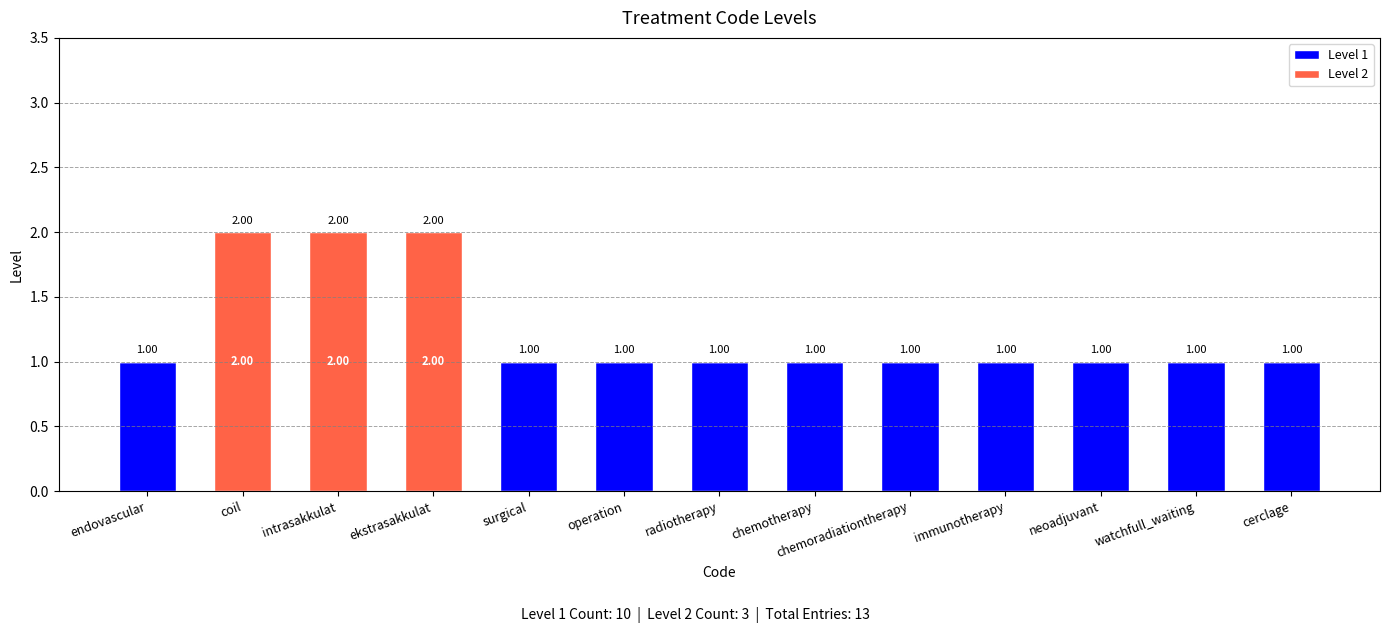

What is the sum of all Level 1 values?

10